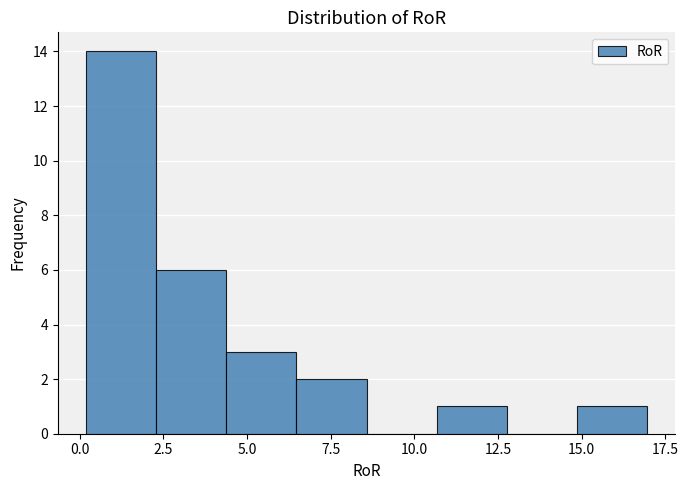

How tall is the bar that spans 10.5 to 13.0 on the x-axis? Neither the bar edges nor the heights are printed on the chart, so give them approximately, as read against the axes.

1